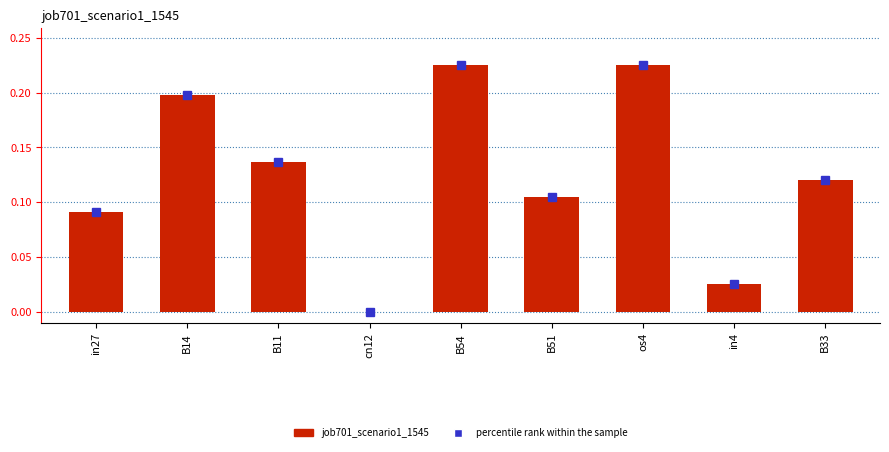

Between B51 and in4, which is larger?

B51